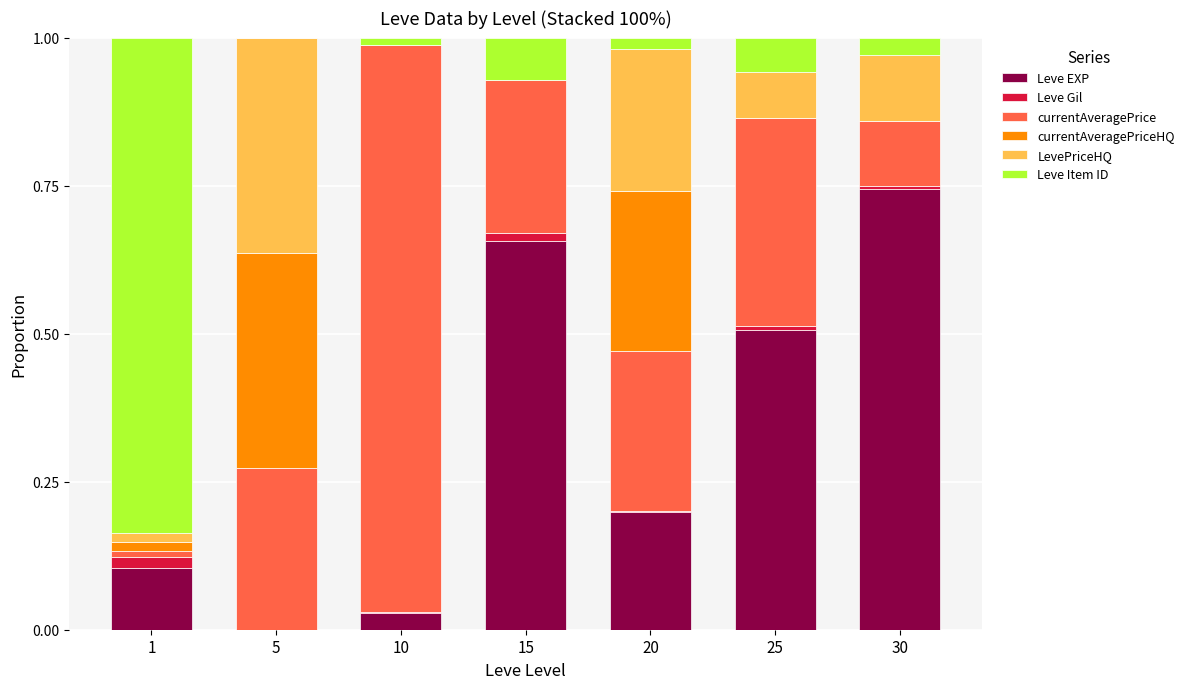

The Leve EXP series shows 0.3 at 15. True or false?

False